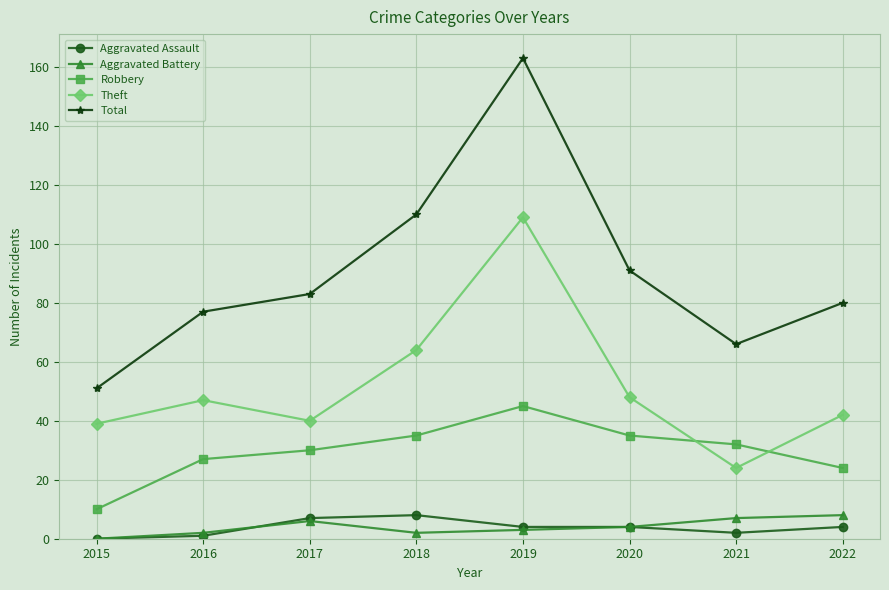

At how many categories does at least one series exceed 129?

1